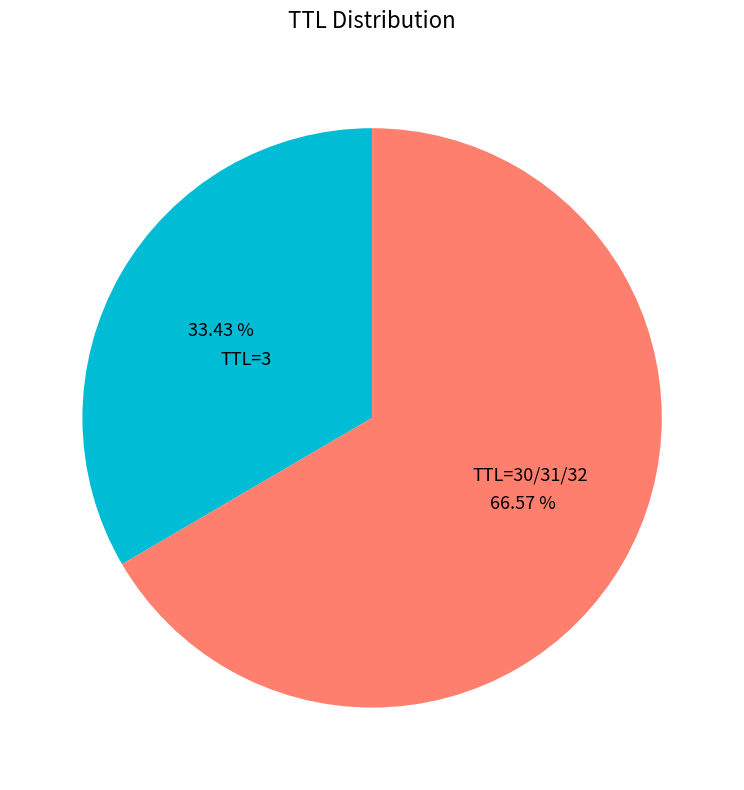

Combined, do TTL=3 and TTL=30/31/32 account for over 50%?

Yes